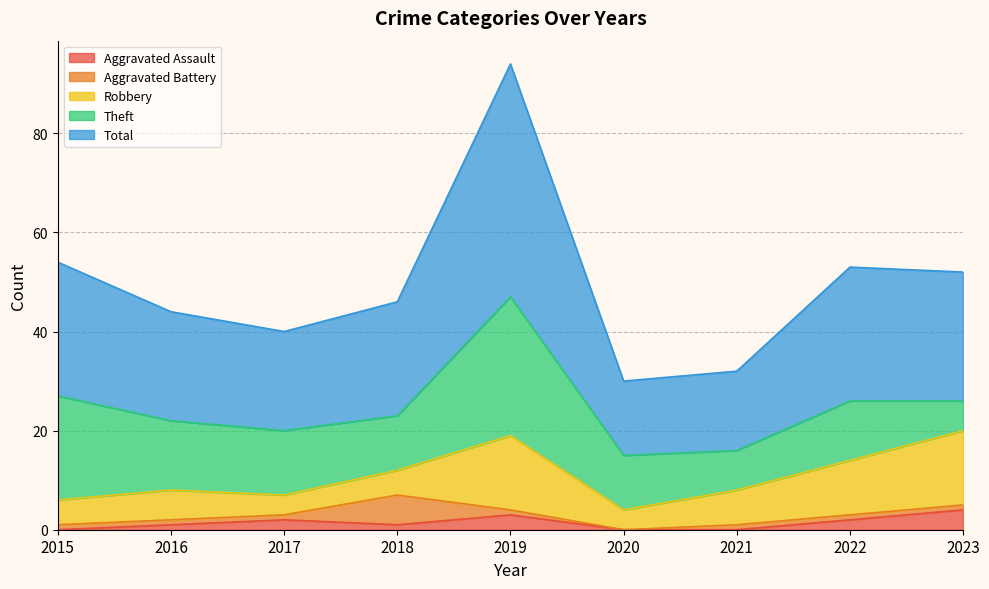

What is the spread (max minus min) of values at 2017?

19